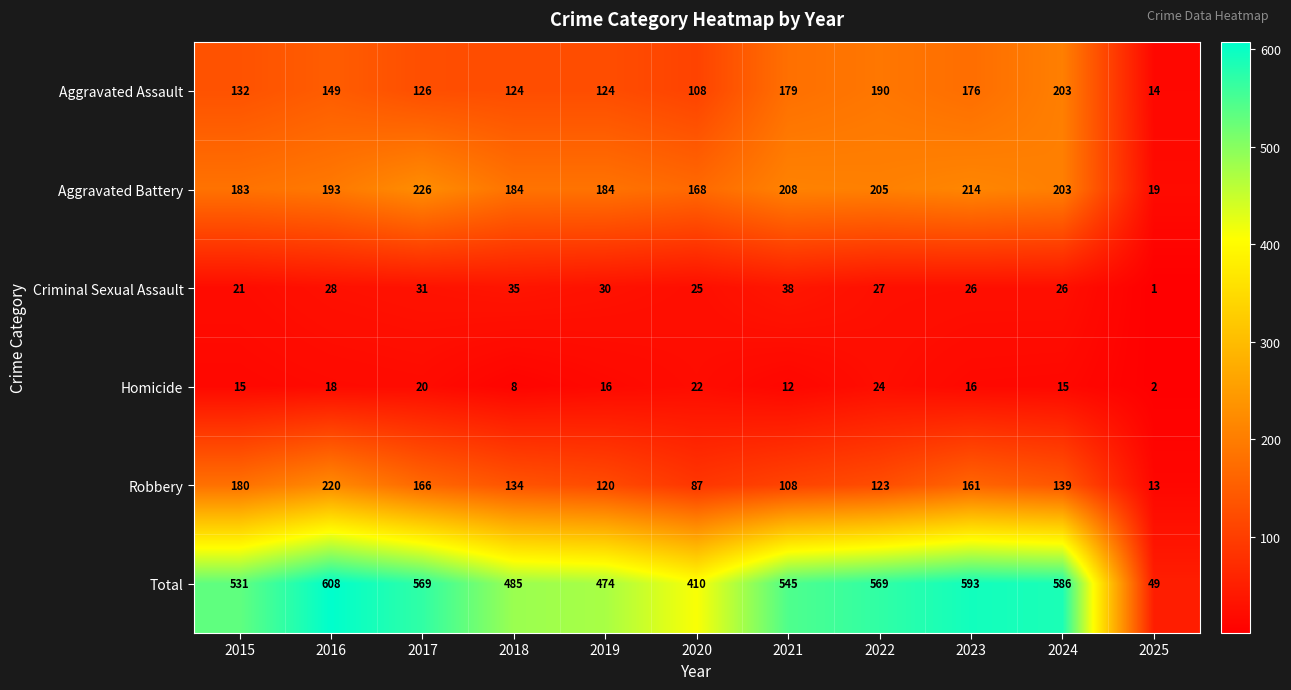

At how many categories does at least one series exceed 592?

2